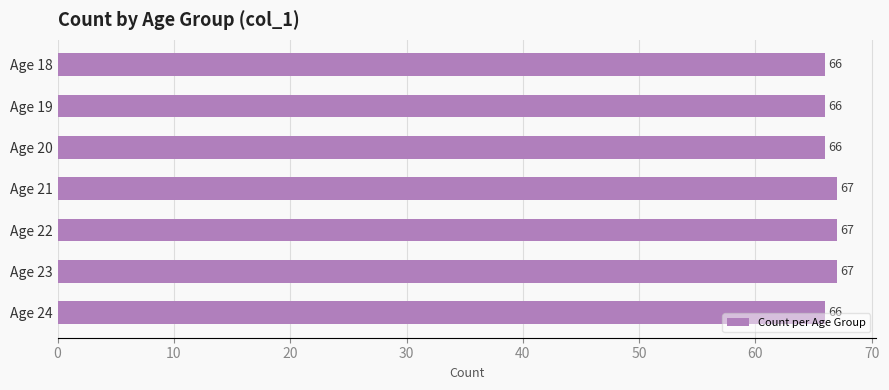

Which has a higher value, Age 19 or Age 21?

Age 21